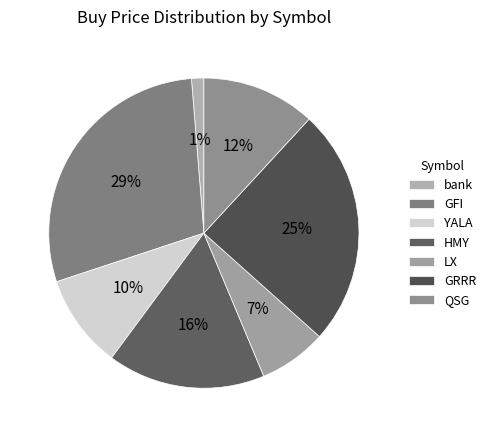

Does any single category account for the majority?

No